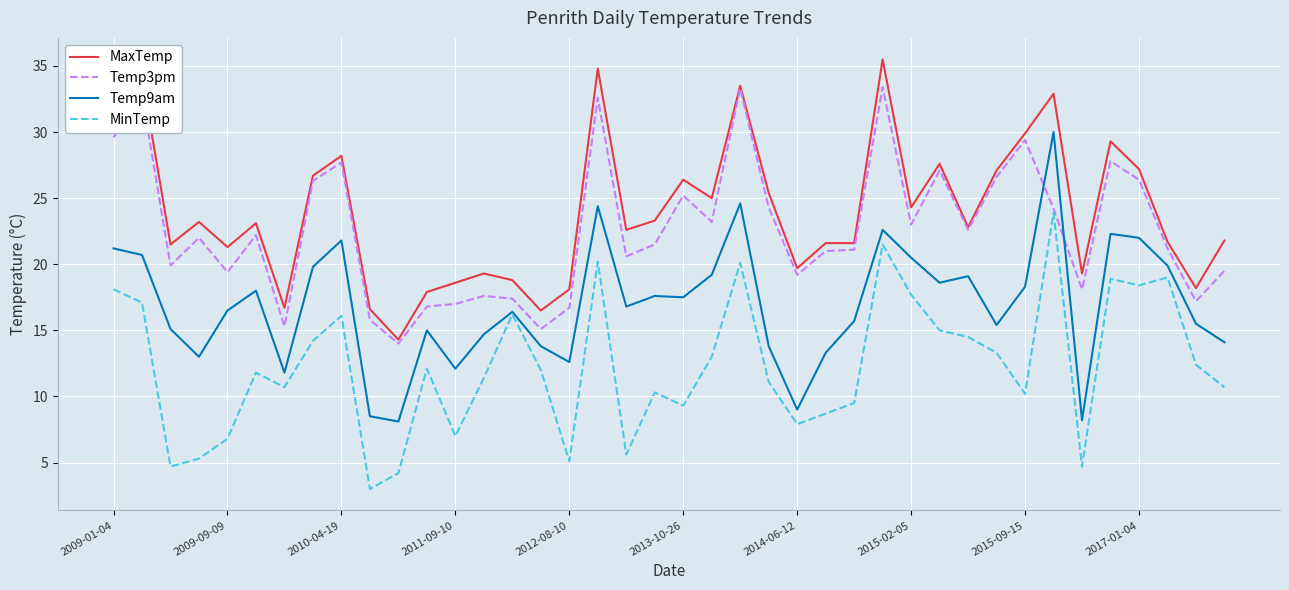

True or false: MaxTemp and MinTemp intersect in this chart.

False